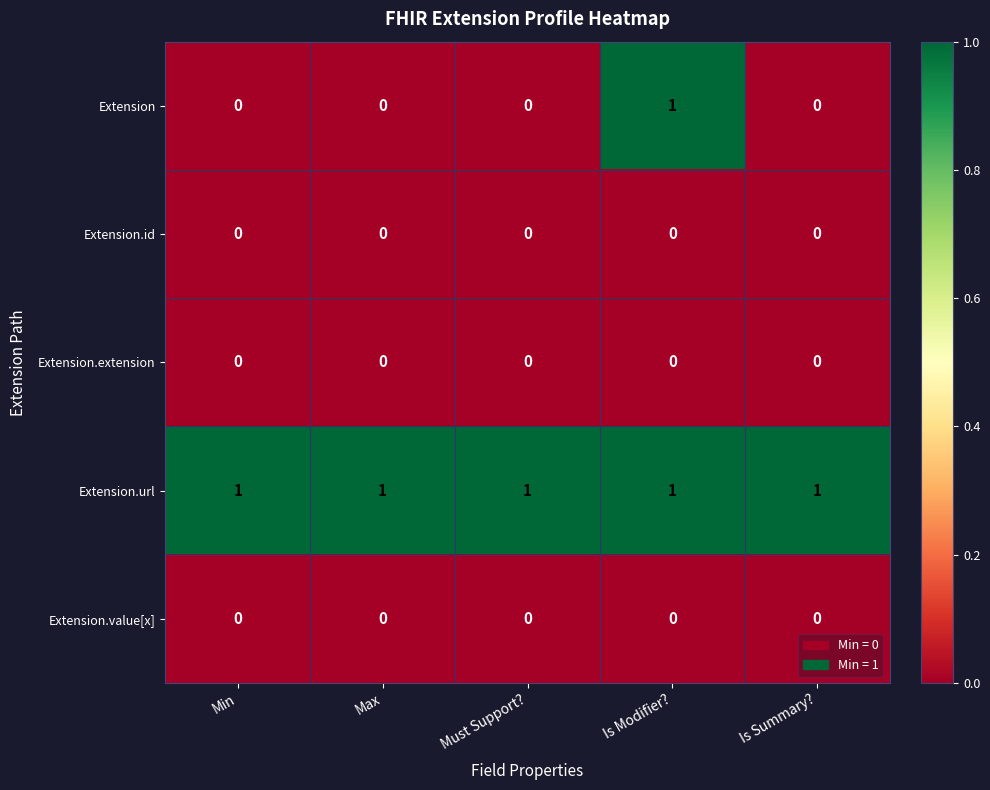

How many Extension values are between 0 and 1?

5